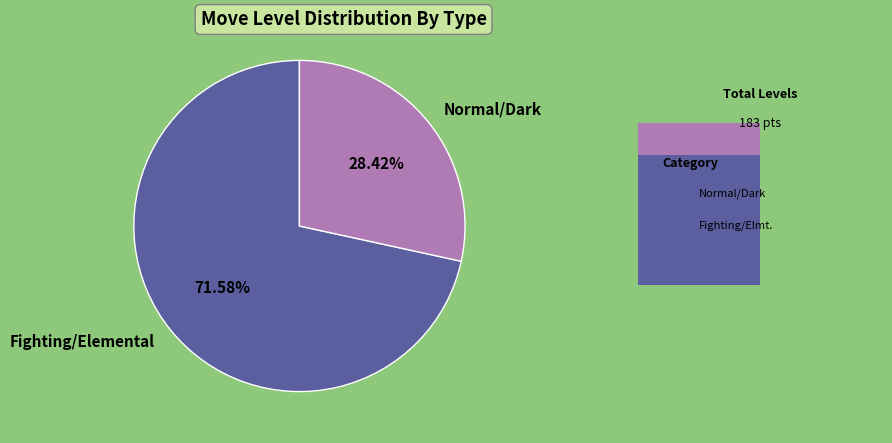

What is the largest slice in the pie chart?

Fighting/Elemental